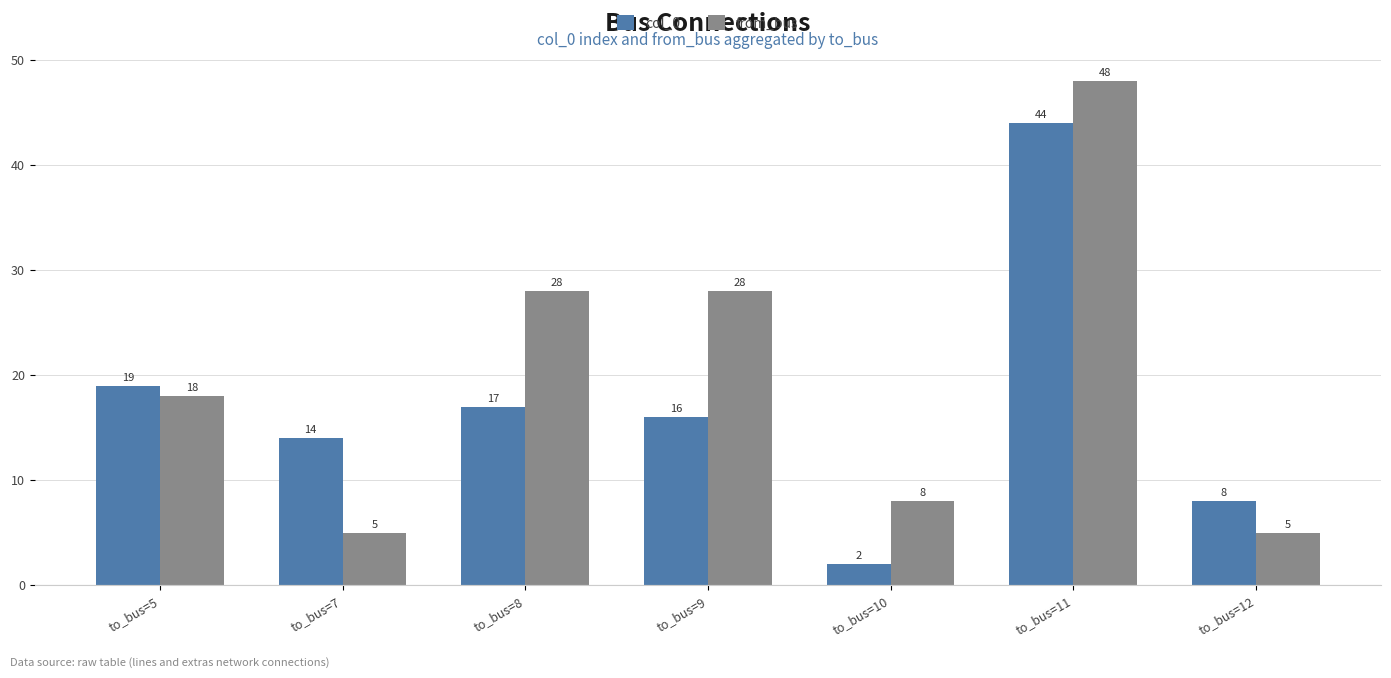

Rank the series by their maximum value, from highest to lowest.

from_bus, col_0